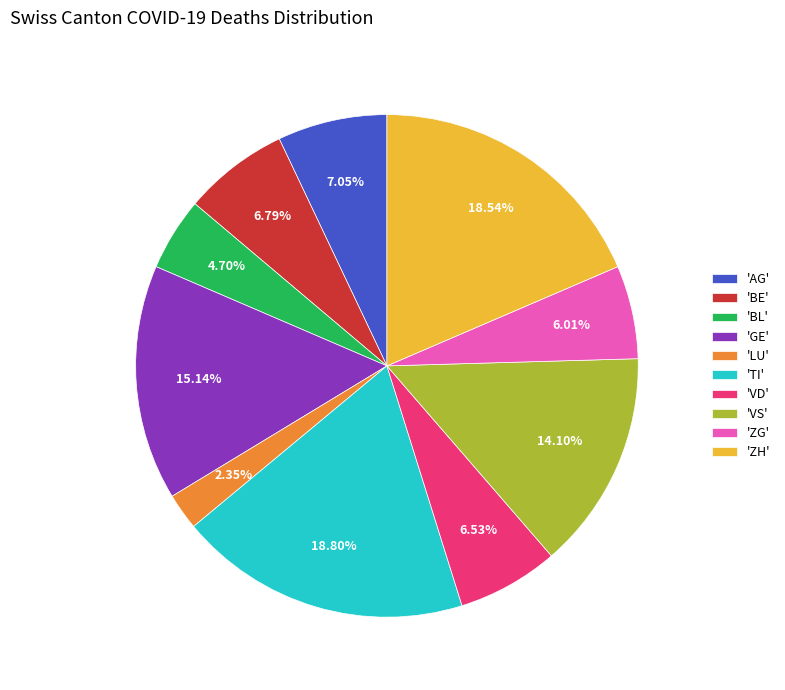

Which category has the smallest portion of the pie?

'LU'